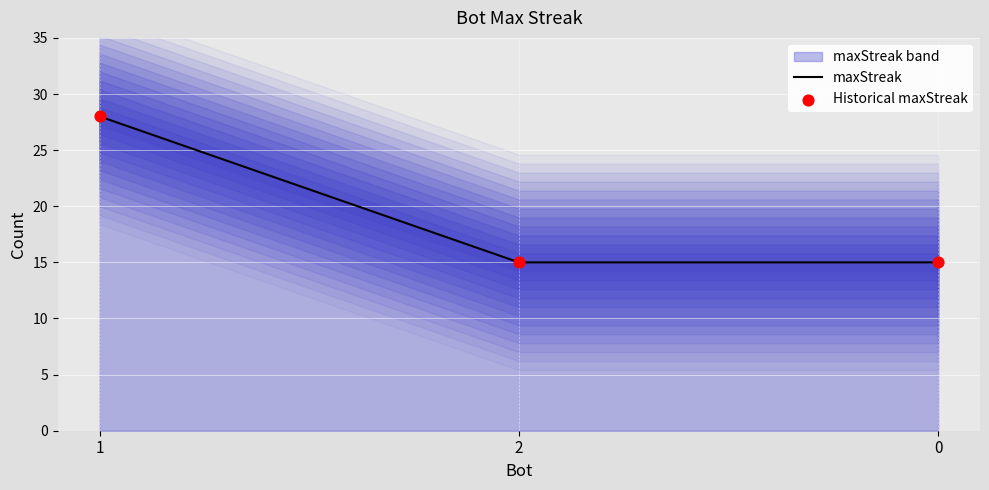

At which category is the sum across all series the highest?

1